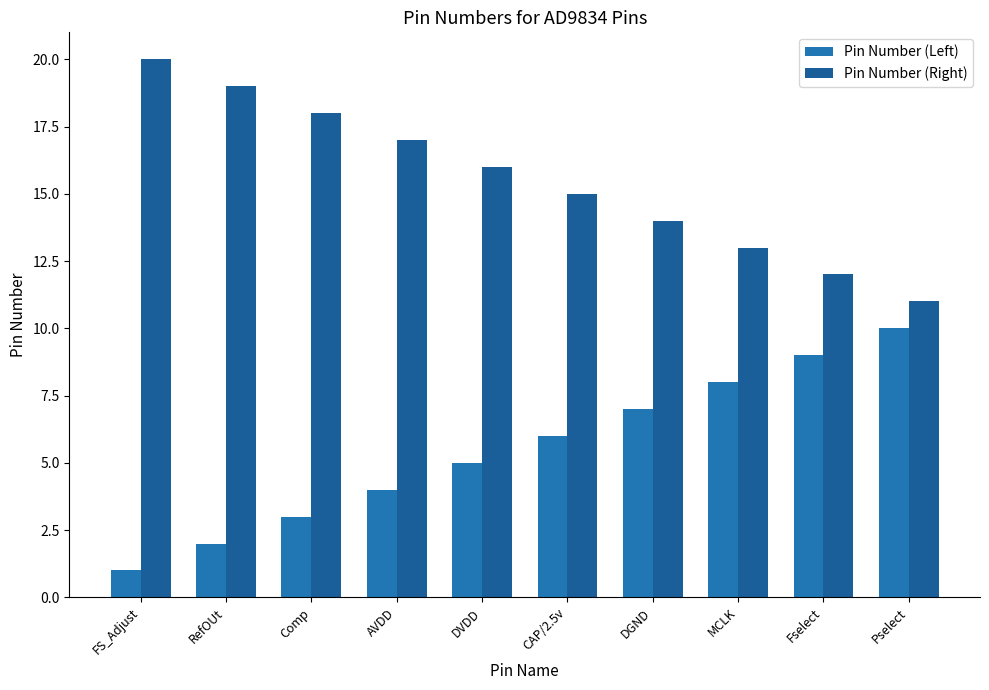

True or false: Pin Number (Left) has a value of 5 at Fselect.

False